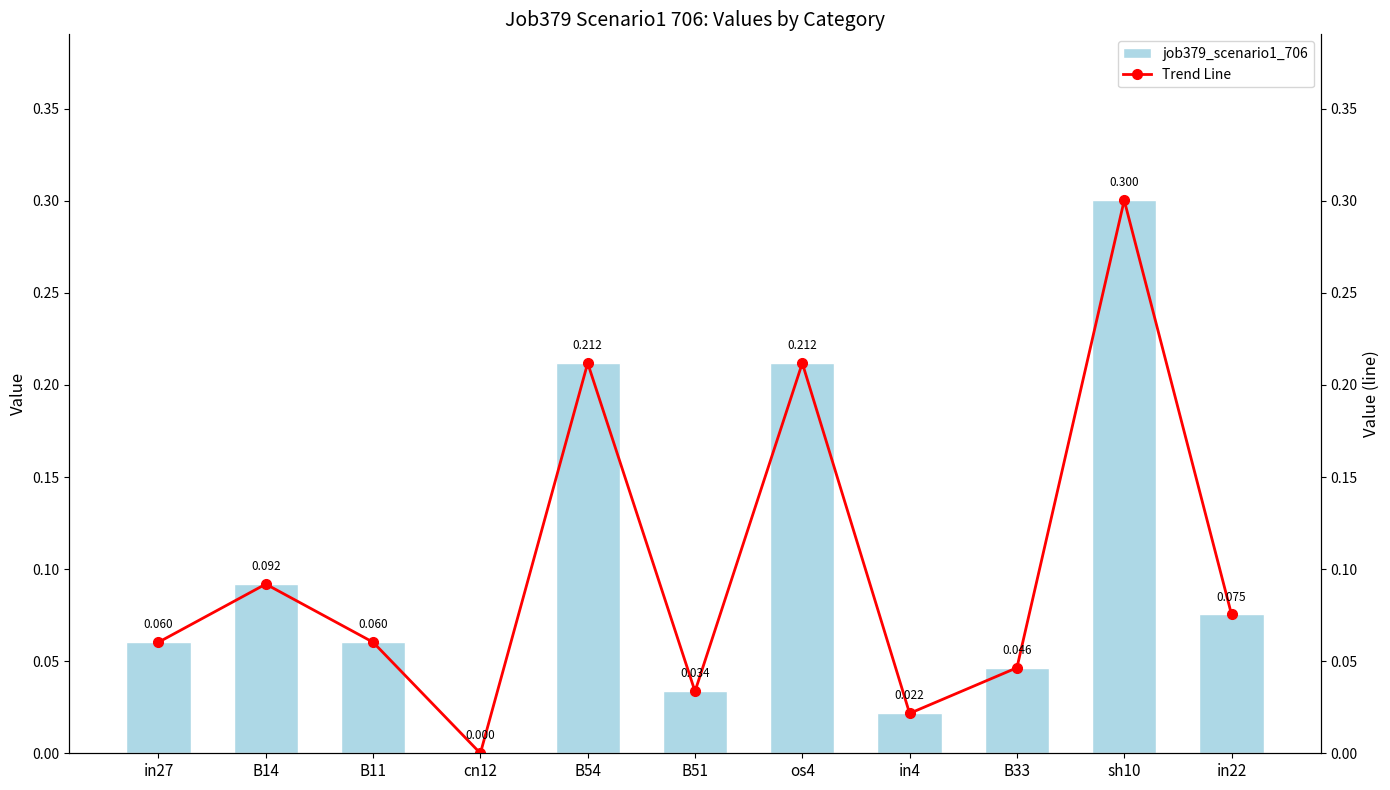

At which category is the sum across all series the highest?

sh10